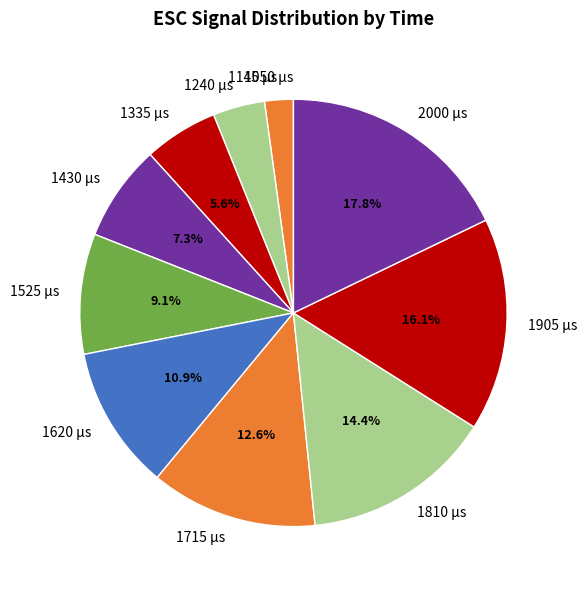

Which has a higher value, 2000 µs or 1430 µs?

2000 µs